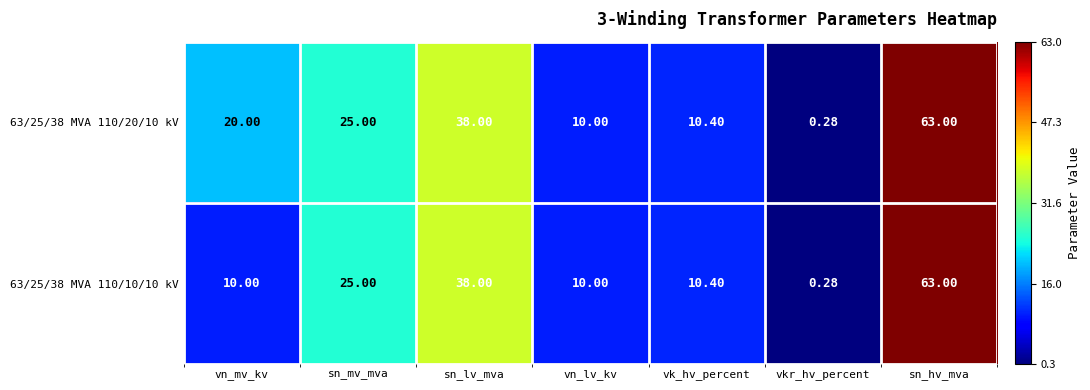

Where is 63/25/38 MVA 110/10/10 kV nearest to the value 31?

sn_mv_mva